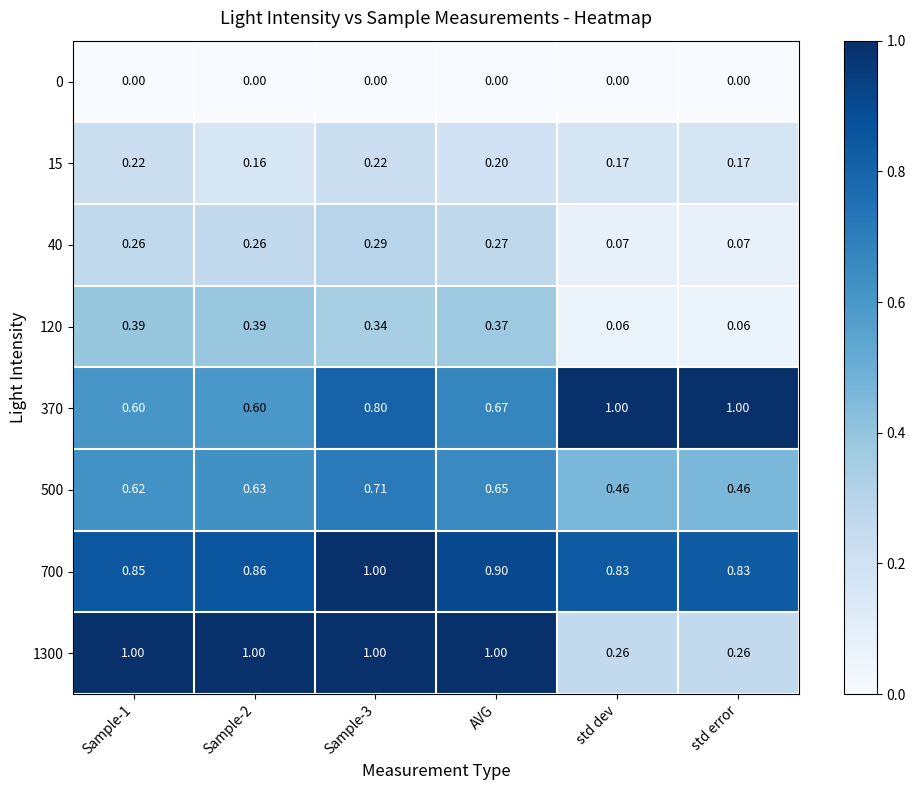

Is the value of 500 at Sample-2 greater than the value of 0 at AVG?

Yes